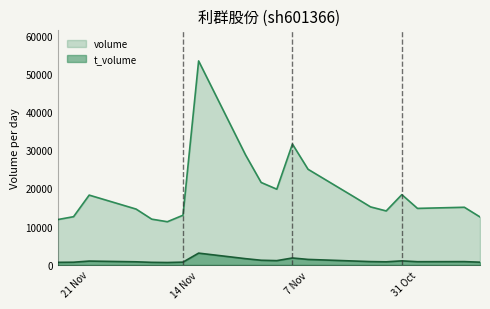

List the series in order of their peak value, highest first.

volume, t_volume